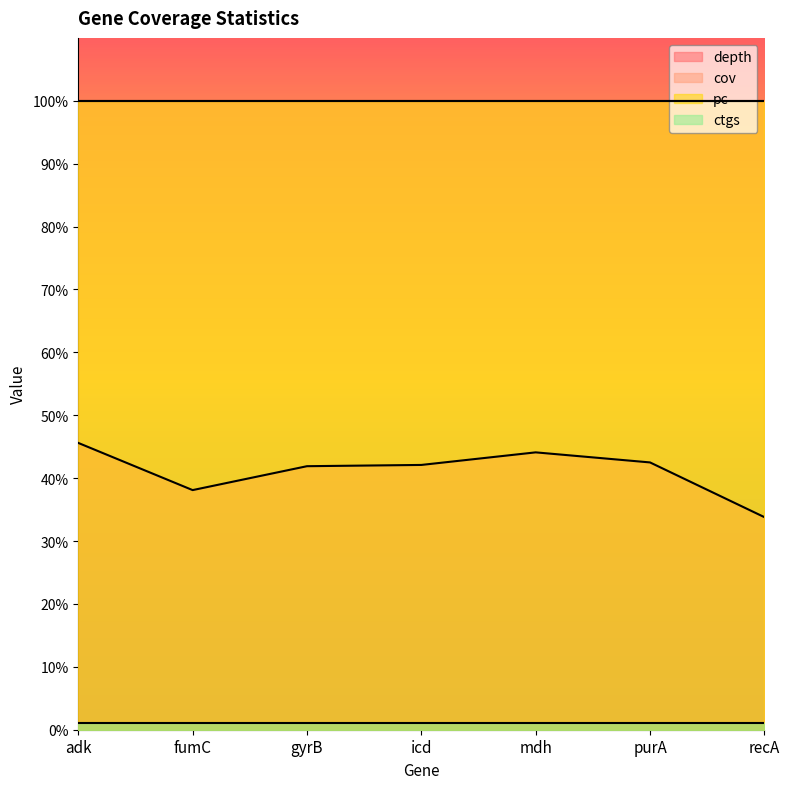

Reading left to right, what are all the values shown in this chart?

depth: adk=45.6	fumC=38.1	gyrB=41.9	icd=42.1	mdh=44.1	purA=42.5	recA=33.8
cov: adk=100.0	fumC=100.0	gyrB=100.0	icd=100.0	mdh=100.0	purA=100.0	recA=100.0
pc: adk=100.0	fumC=100.0	gyrB=100.0	icd=100.0	mdh=100.0	purA=100.0	recA=100.0
ctgs: adk=1.0	fumC=1.0	gyrB=1.0	icd=1.0	mdh=1.0	purA=1.0	recA=1.0